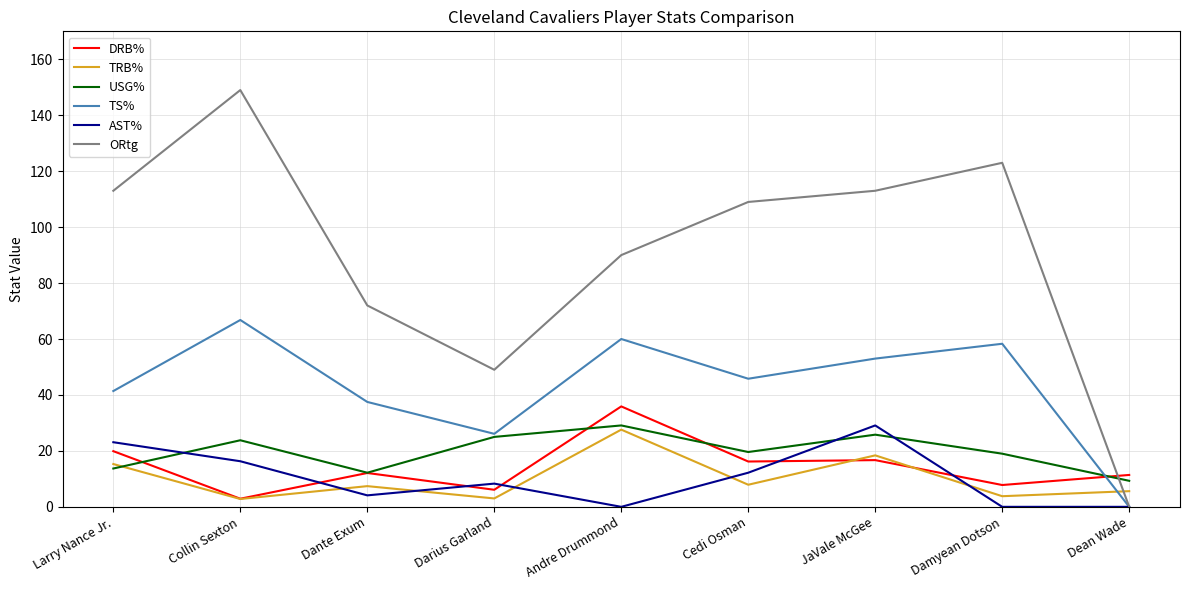

At which category does the chart reach its peak across all series?

Collin Sexton